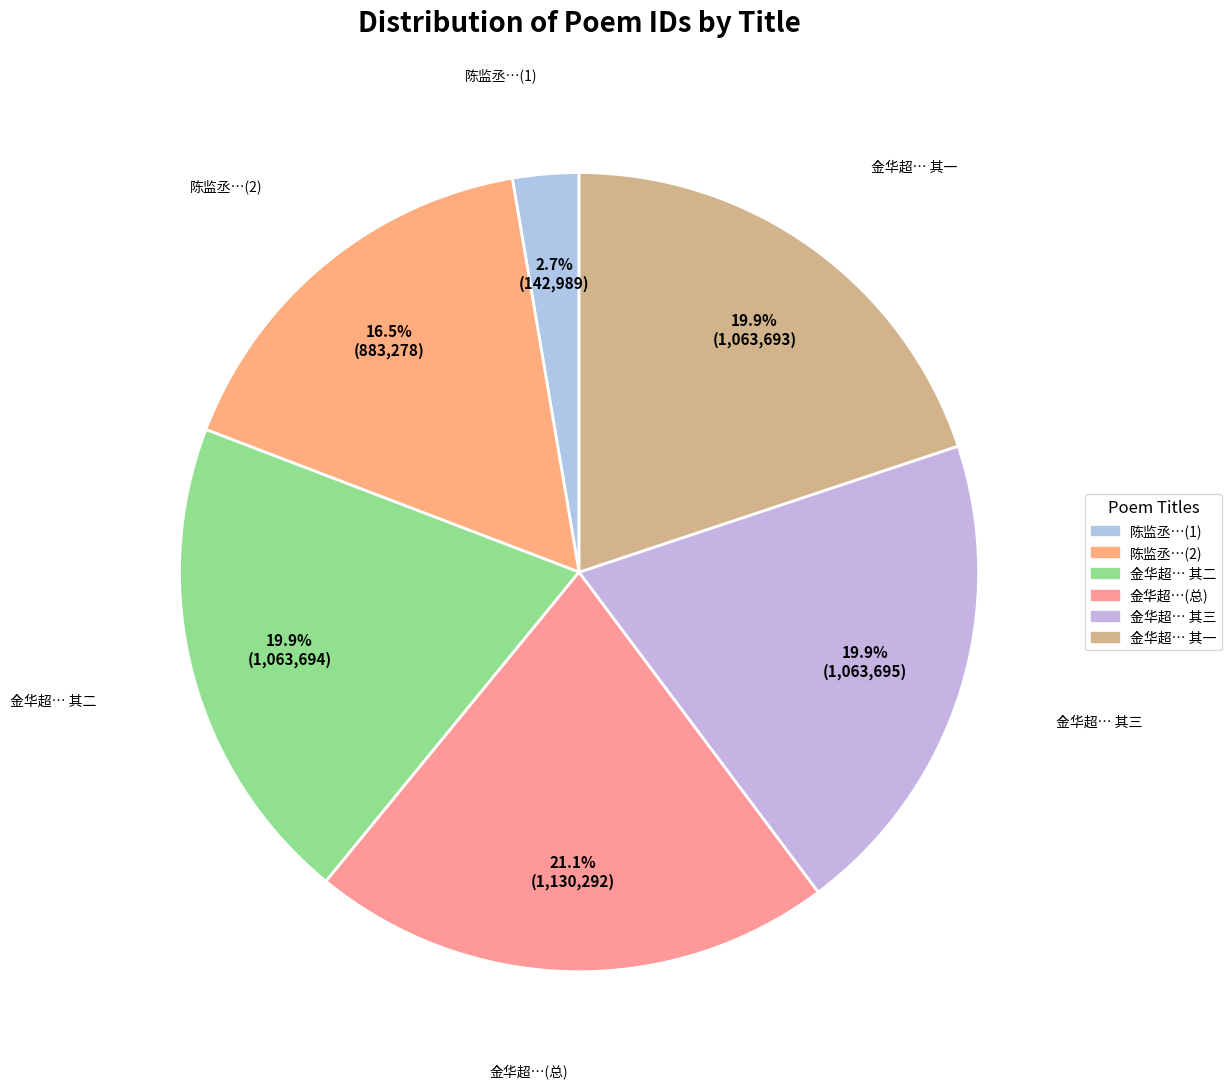

What is the smallest slice in the pie chart?

陈监丞…(1)